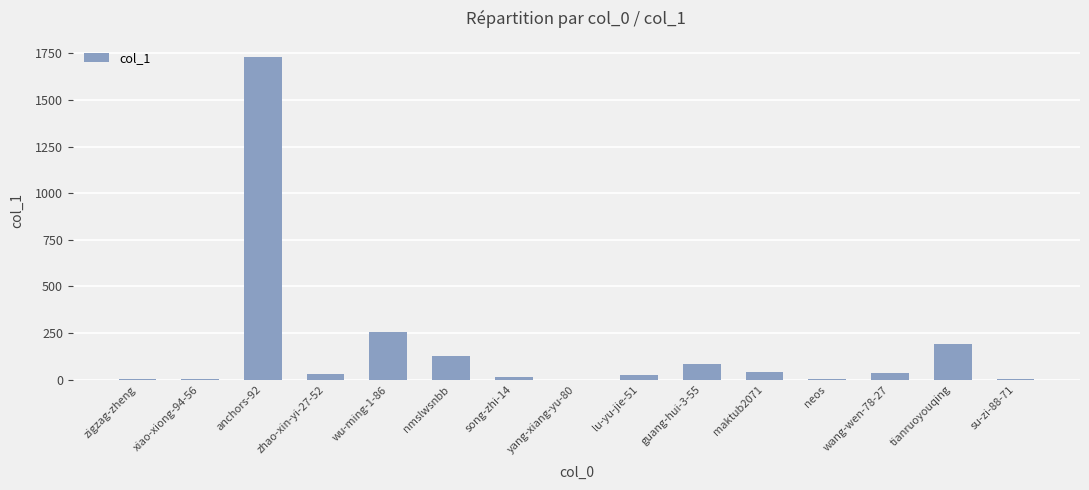

The chart shows a value of 469 at anchors-92. True or false?

False